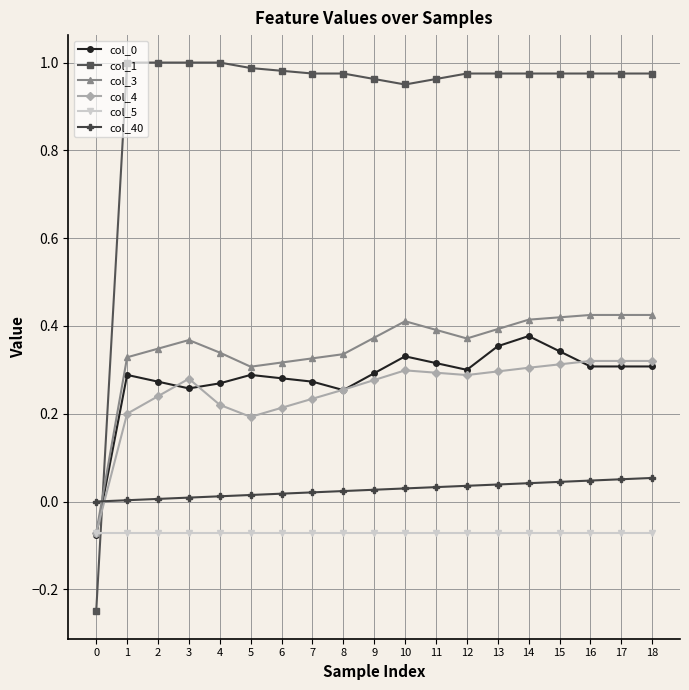

Does the chart have visible grid lines?

Yes